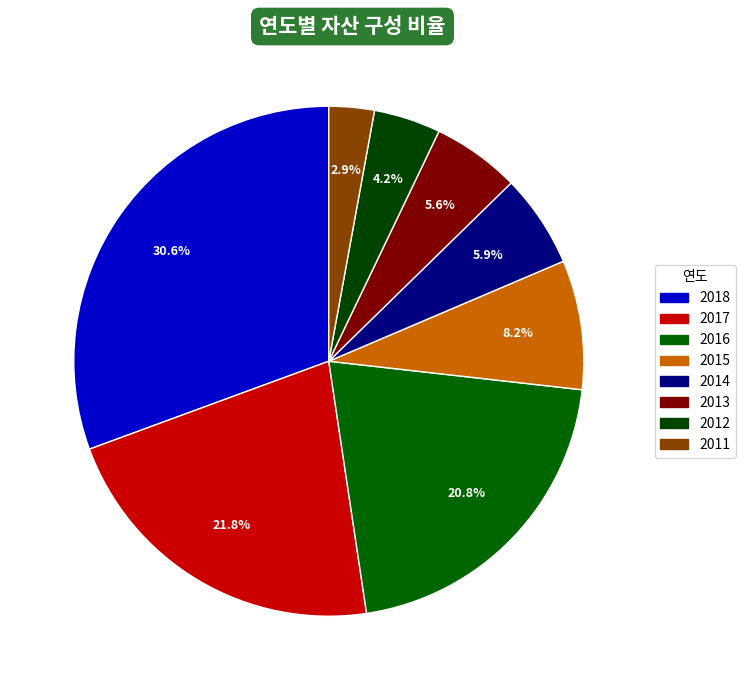

What is the largest slice in the pie chart?

2018